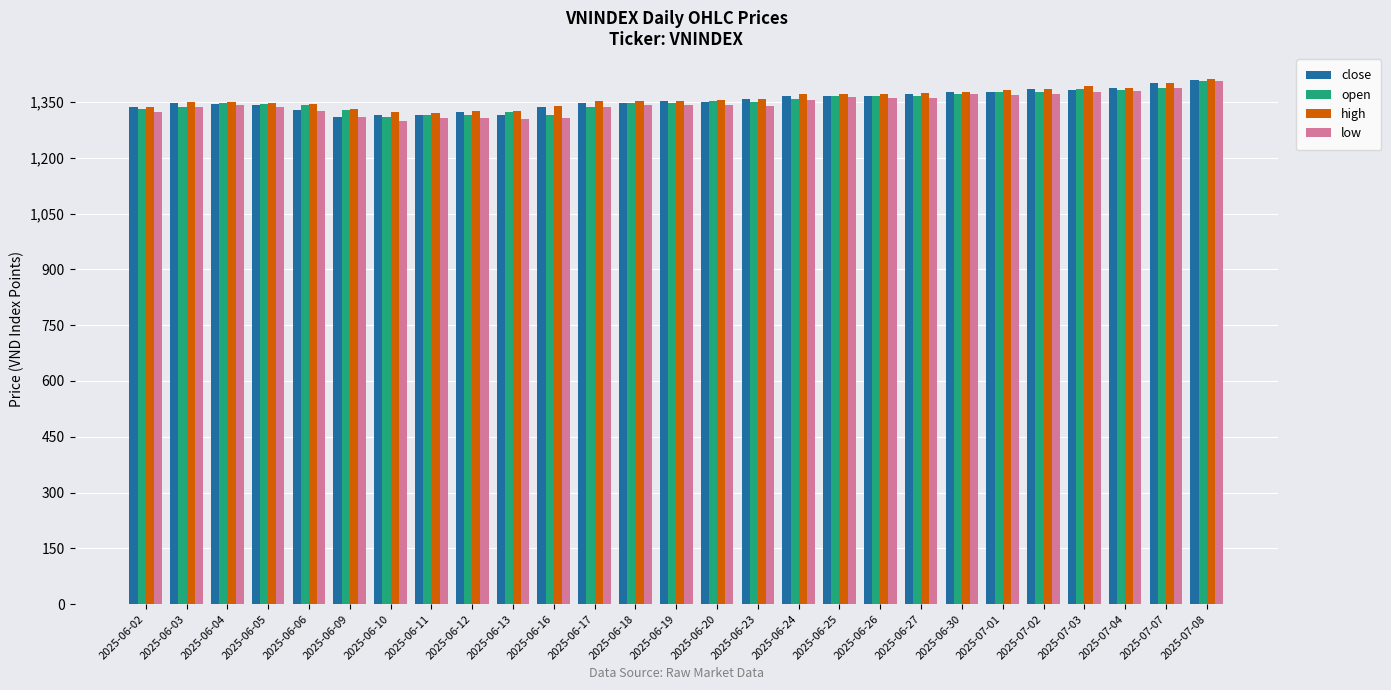

What is the total value across all series at 2025-06-02?

5328.2